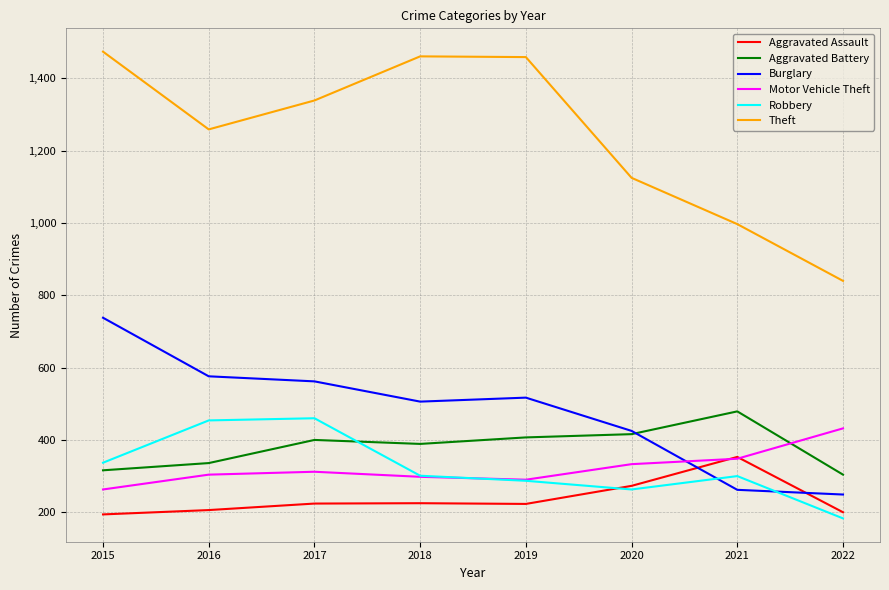

The Aggravated Battery series shows 336 at 2016. True or false?

True